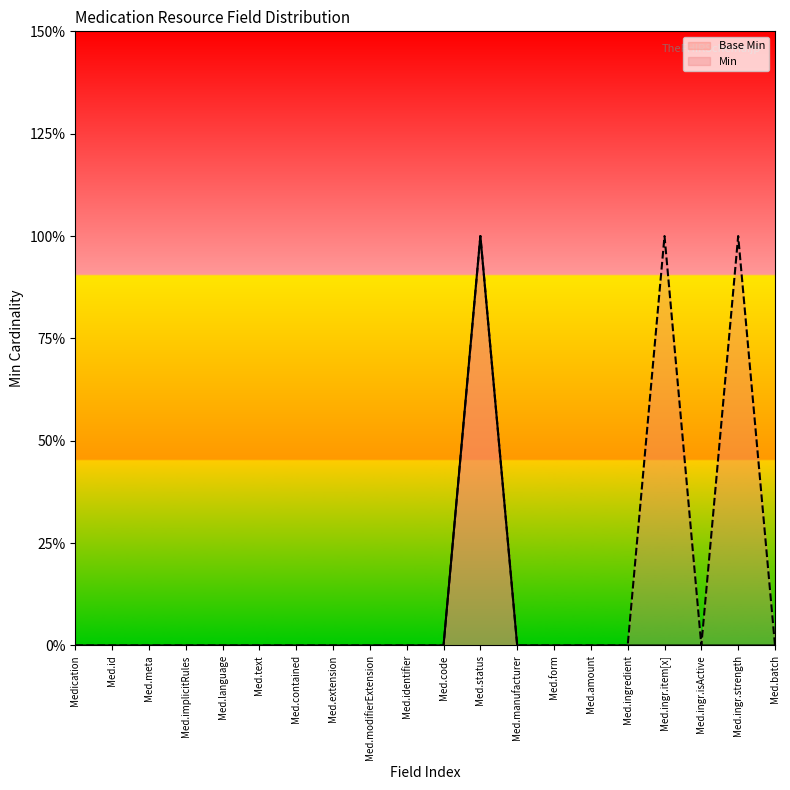

At how many categories does at least one series exceed 0?

3